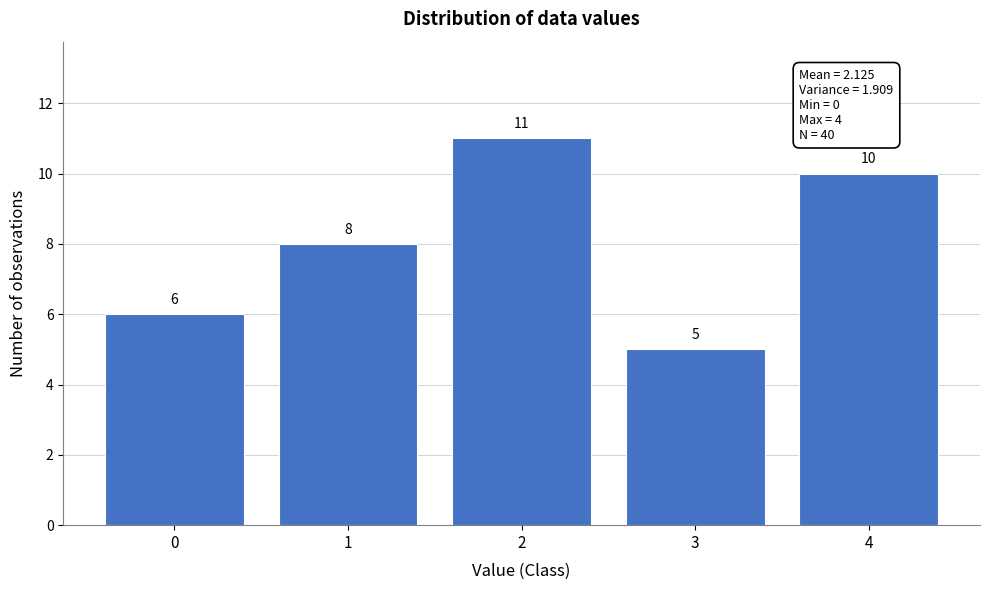

Reading left to right, list all the values displayed in this chart.

0=6	1=8	2=11	3=5	4=10